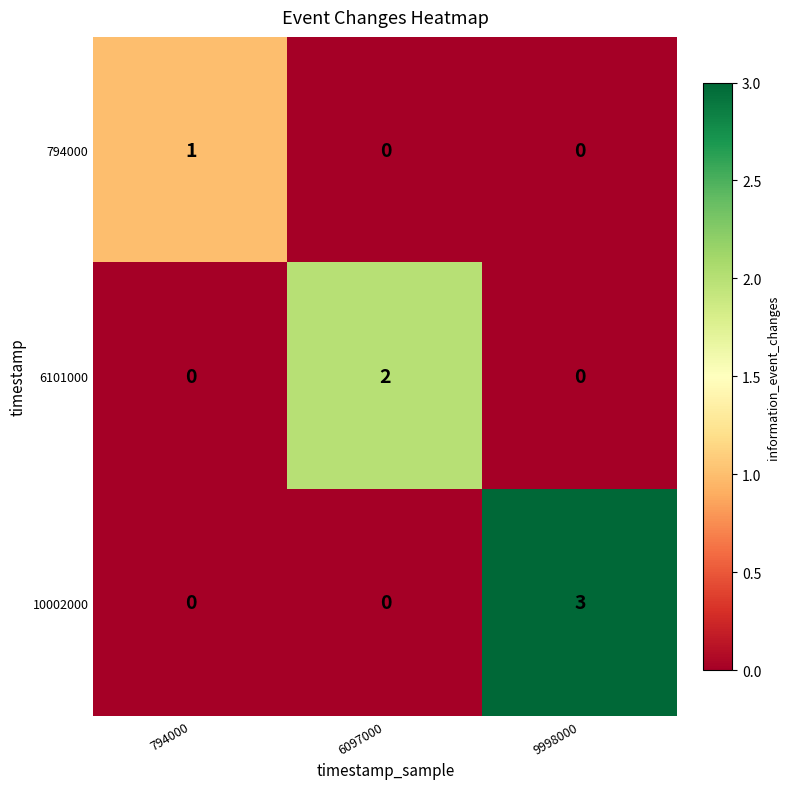

The 794000 series shows -1 at 9998000. True or false?

False